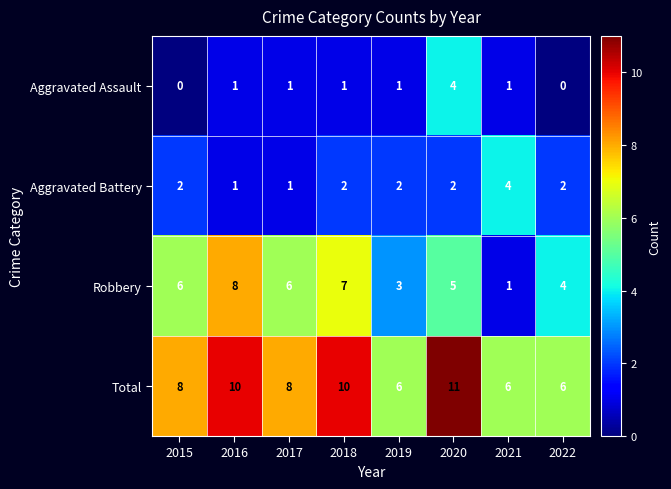

How many distinct data groups are displayed?

4